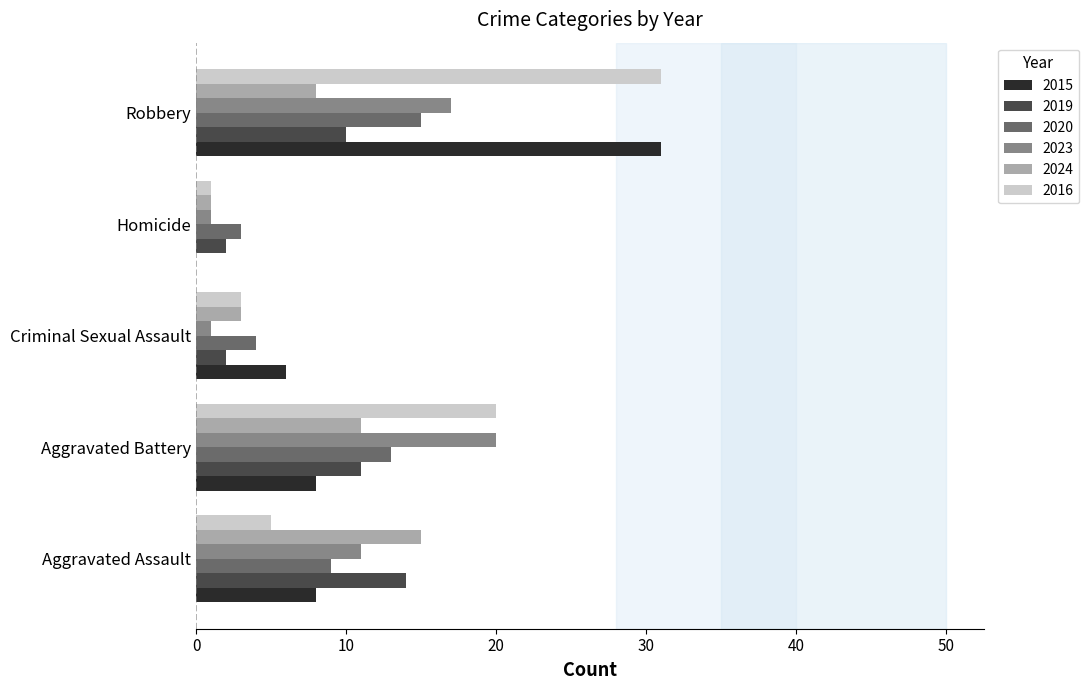

At which category is the sum across all series the highest?

Robbery